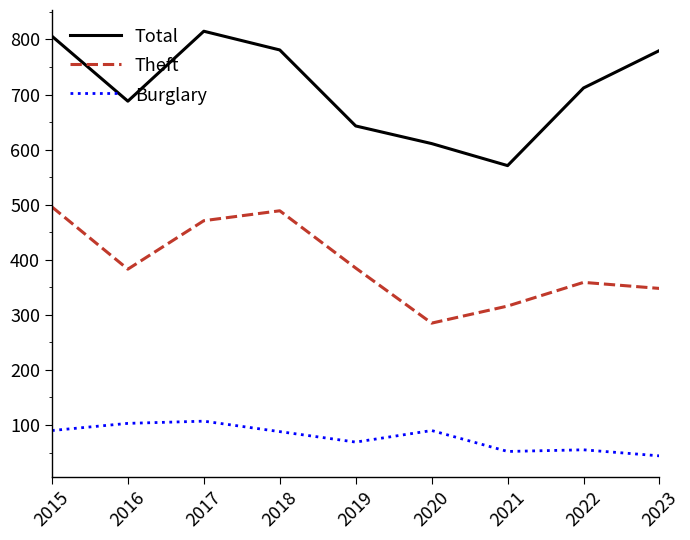

What is the difference between the highest and lowest values at 2021?

519